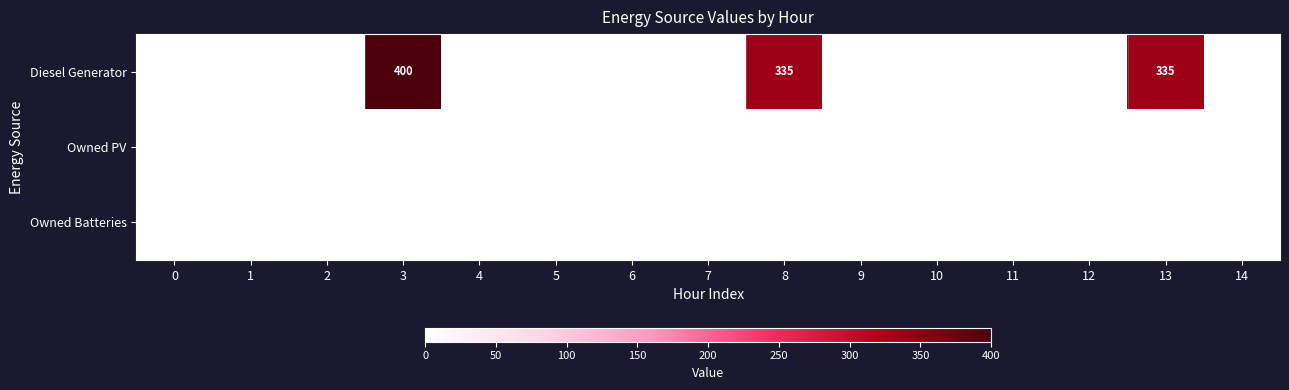

What is the average value of the Diesel Generator series?

71